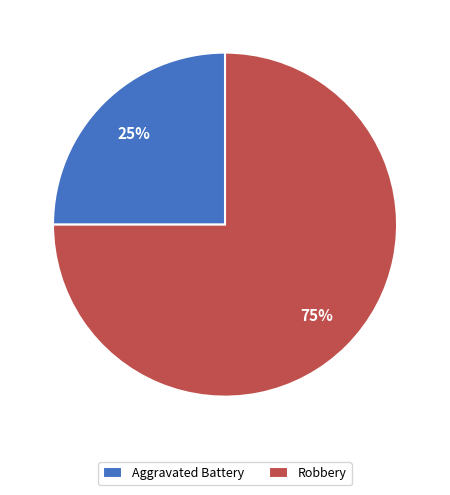

Rank the categories by value from highest to lowest.

Robbery, Aggravated Battery